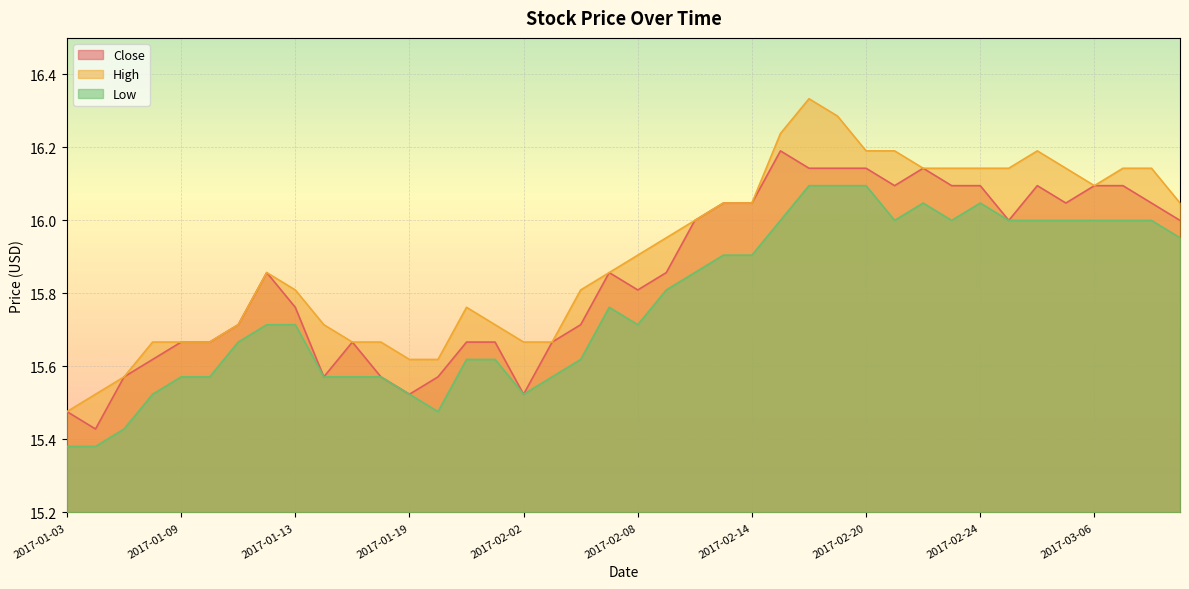

What is the label of the 14th point from the left?

2017-01-20